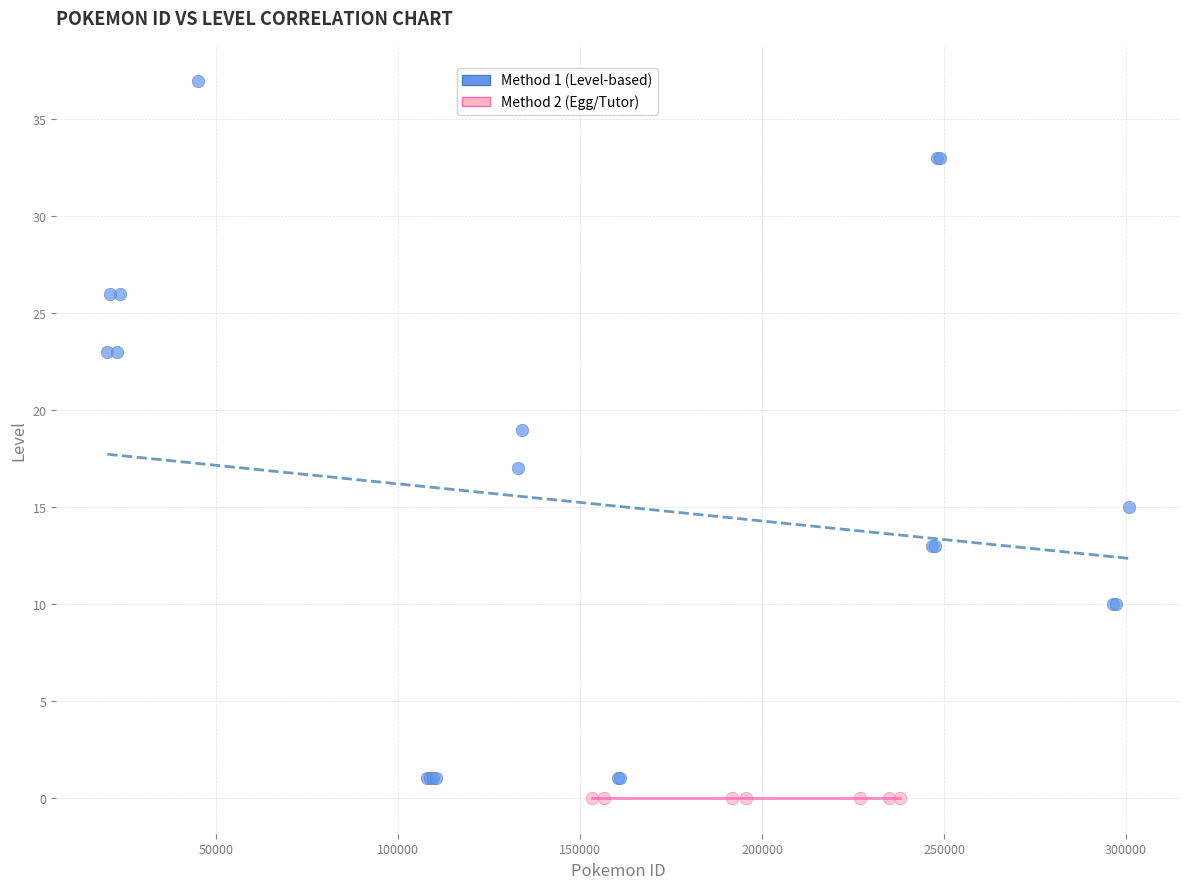

Which series contains the highest Y value?

Method 1 (Level-based)